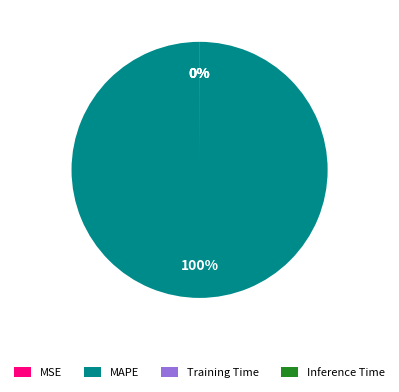

To the nearest percent, what is the average slice percentage?

25%